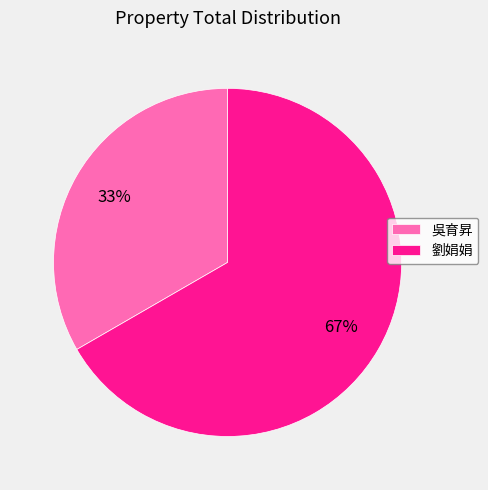

Which has a higher value, 劉娟娟 or 吳育昇?

劉娟娟